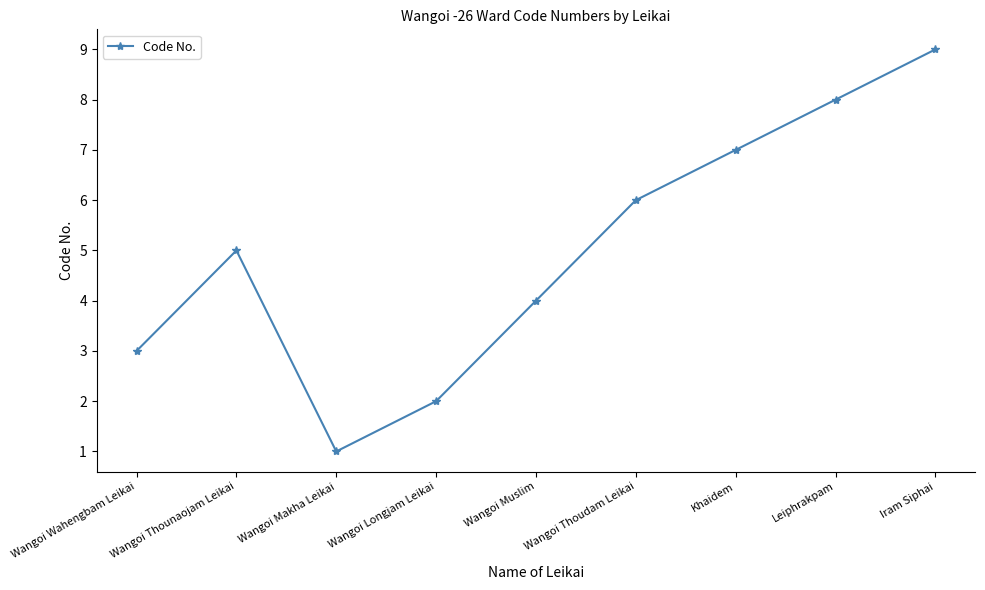

Reading left to right, extract all data points from this chart.

3	5	1	2	4	6	7	8	9